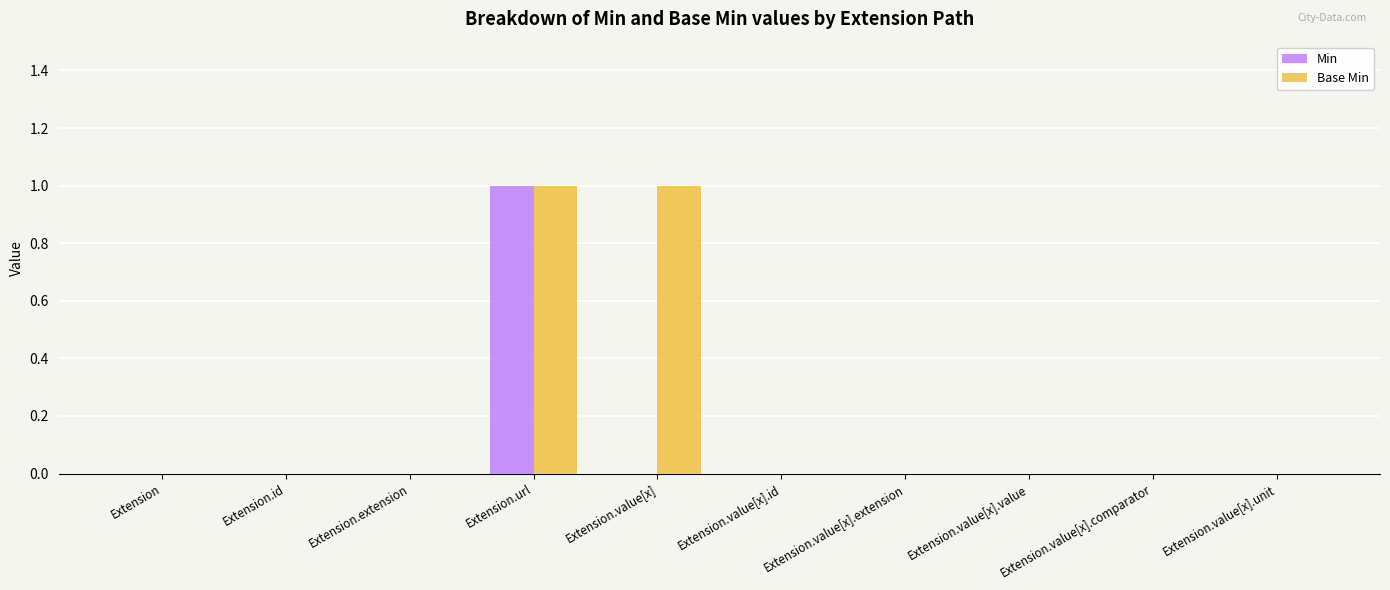

Reading left to right, what are all the values shown in this chart?

Min: Extension=0	Extension.id=0	Extension.extension=0	Extension.url=1	Extension.value[x]=0	Extension.value[x].id=0	Extension.value[x].extension=0	Extension.value[x].value=0	Extension.value[x].comparator=0	Extension.value[x].unit=0
Base Min: Extension=0	Extension.id=0	Extension.extension=0	Extension.url=1	Extension.value[x]=1	Extension.value[x].id=0	Extension.value[x].extension=0	Extension.value[x].value=0	Extension.value[x].comparator=0	Extension.value[x].unit=0